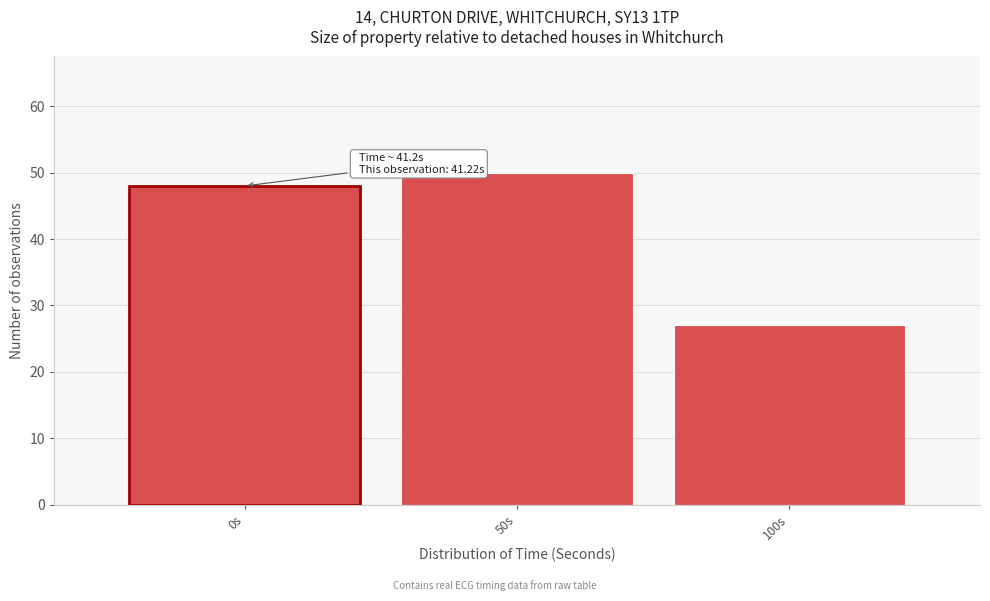

Reading left to right, what are all the values shown in this chart?

48	50	27